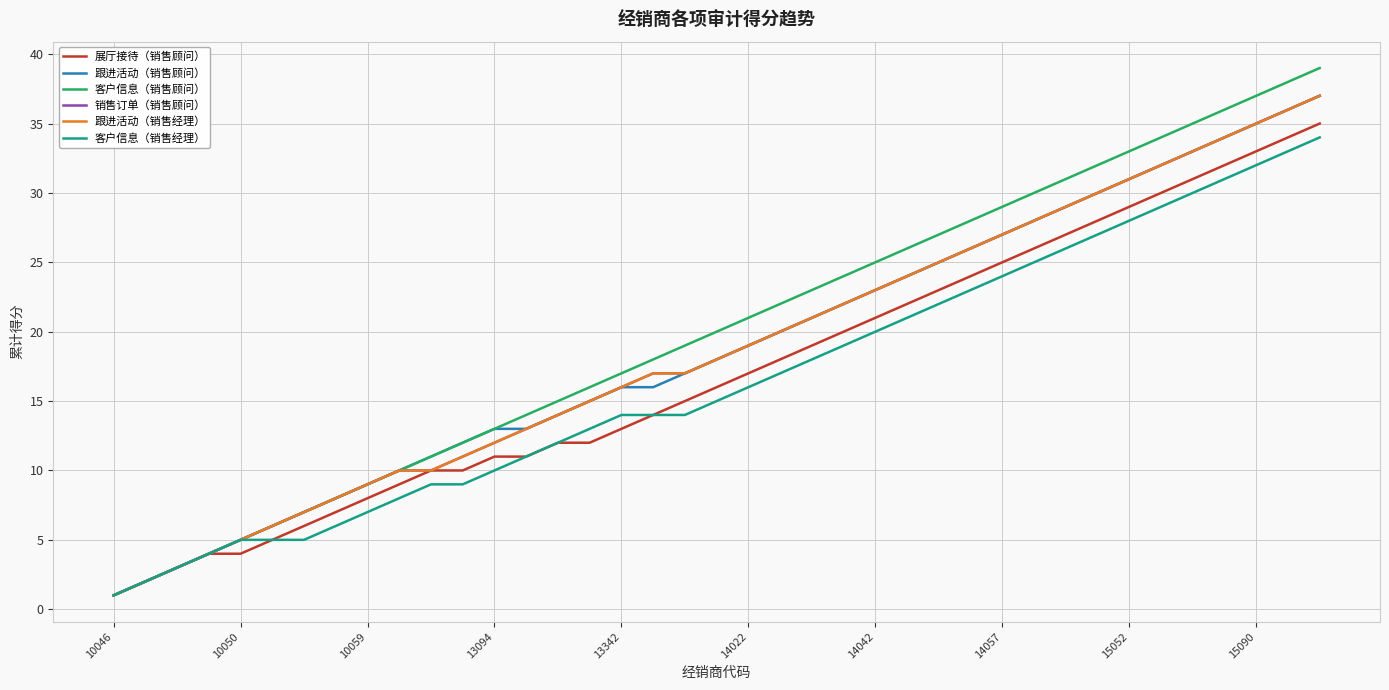

Does the chart have visible grid lines?

Yes